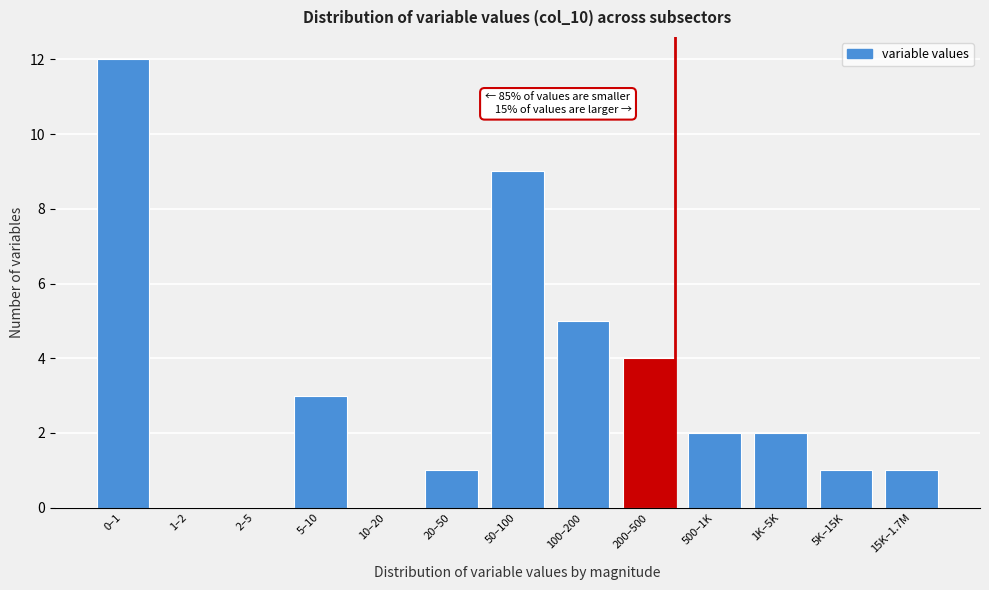

Reading right to left, transcribe all the data shown in this chart.

15K–1.7M=1	5K–15K=1	1K–5K=2	500–1K=2	200–500=4	100–200=5	50–100=9	20–50=1	10–20=0	5–10=3	2–5=0	1–2=0	0–1=12